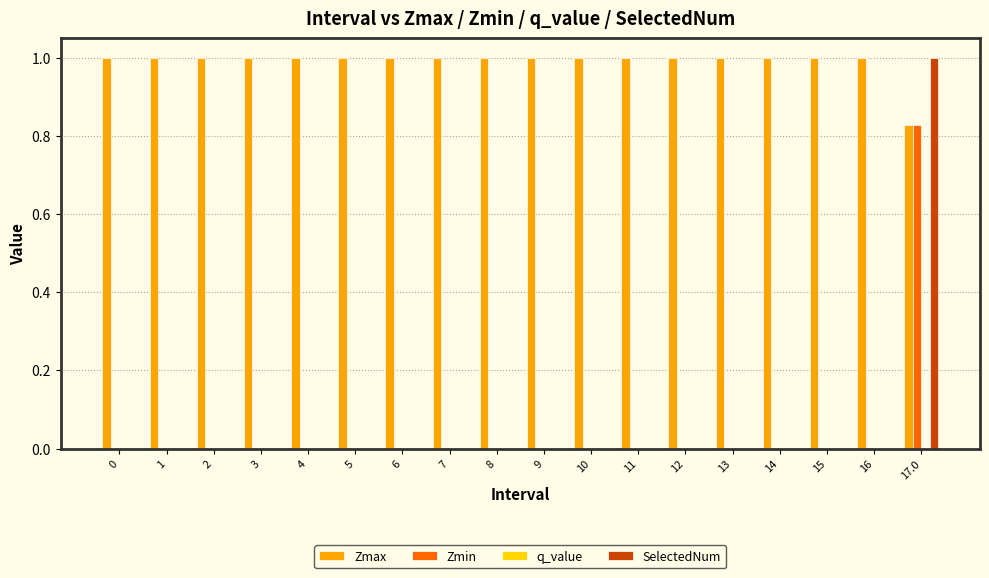

What is the greatest value displayed?

1.0